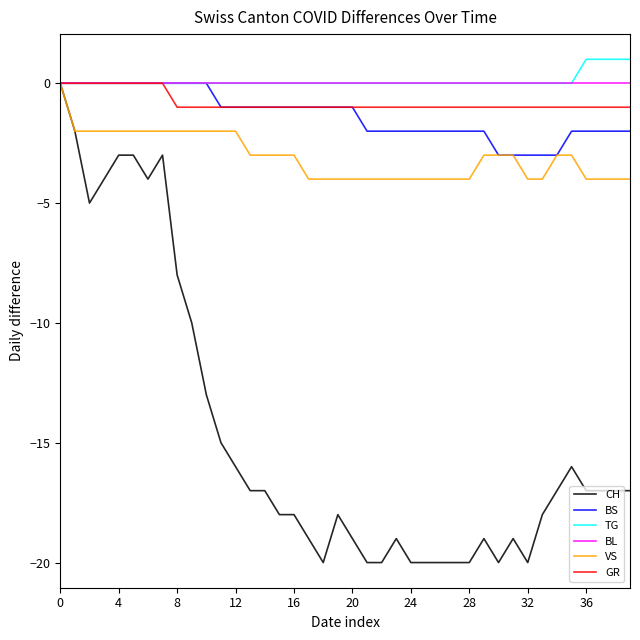

Which series has the widest spread of values?

CH